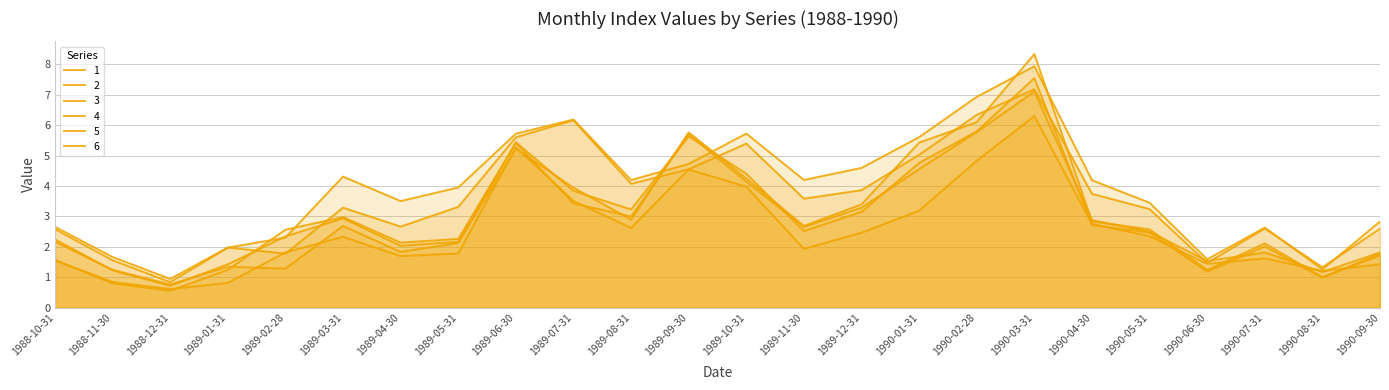

Reading left to right, what are all the values shown in this chart?

1: 1.5	0.8	0.6	0.8	1.8	2.3	1.7	1.8	5.3	3.5	2.6	4.5	4.0	1.9	2.5	3.2	4.8	6.3	2.8	2.3	1.4	1.6	1.2	1.4
2: 2.7	1.7	0.9	2.0	1.8	3.3	2.7	3.3	5.6	6.2	4.1	4.5	5.4	3.6	3.9	5.0	6.3	7.2	3.7	3.2	1.5	2.6	1.3	2.6
3: 2.6	1.6	0.8	2.0	2.3	4.3	3.5	4.0	5.7	6.2	4.2	4.7	5.7	4.2	4.6	5.6	6.9	7.9	4.2	3.4	1.6	2.6	1.3	2.8
4: 1.6	0.8	0.6	1.2	2.6	3.0	2.1	2.3	5.4	3.4	3.0	5.7	4.1	2.6	3.3	4.6	5.8	7.1	2.9	2.5	1.5	1.8	1.2	1.8
5: 2.2	1.2	0.7	1.4	2.3	2.9	2.0	2.2	5.2	3.9	2.9	5.8	4.2	2.7	3.4	5.4	6.1	8.3	2.8	2.6	1.2	2.1	1.0	1.7
6: 2.2	1.2	0.8	1.3	1.3	2.7	1.8	2.1	5.4	3.8	3.2	5.6	4.4	2.5	3.1	4.8	5.8	7.5	2.7	2.5	1.2	2.0	1.0	1.8